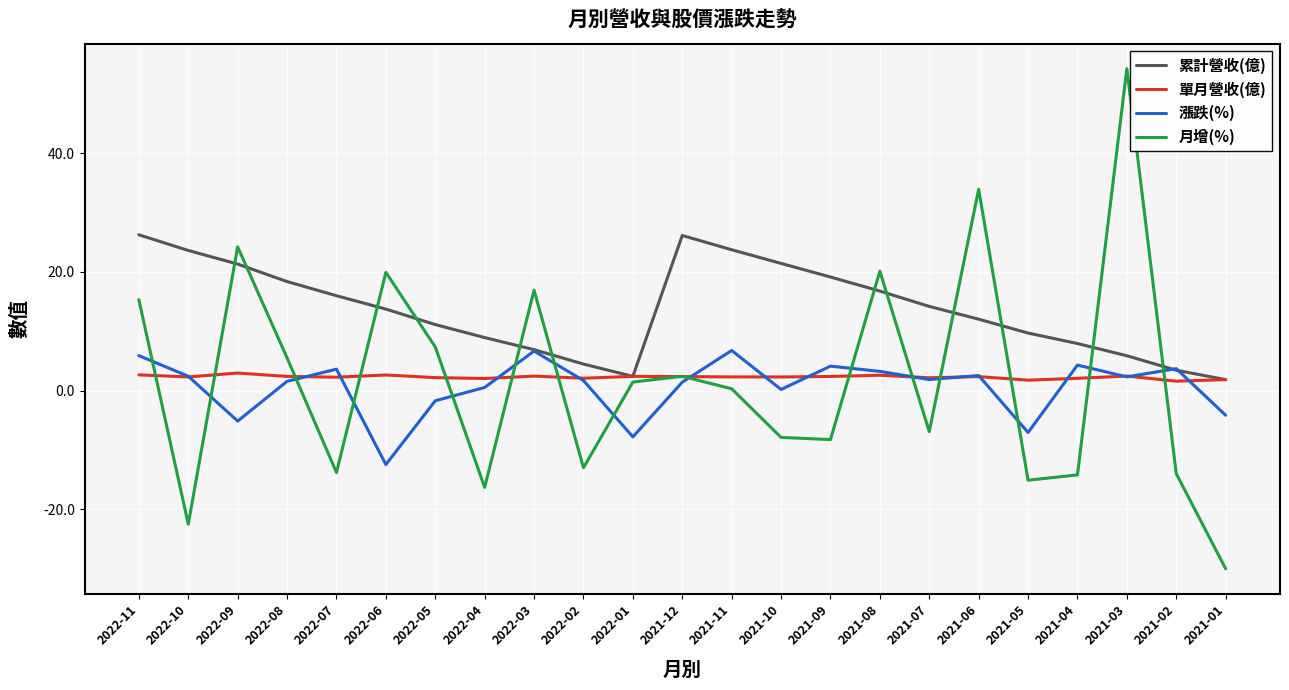

At which category does 月增(%) reach its first local peak?

2022-09